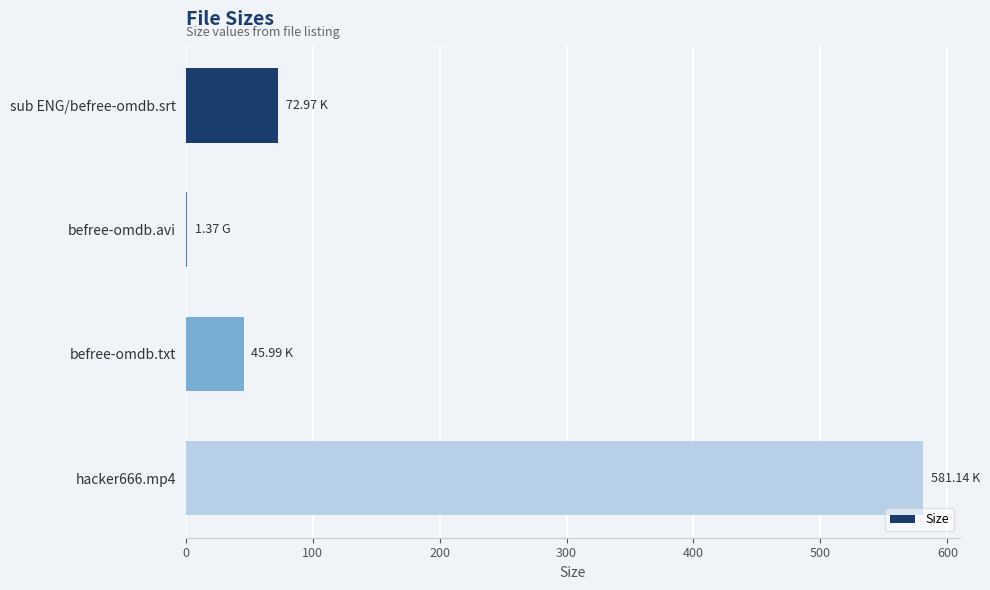

What is the sum of all values?

701.5